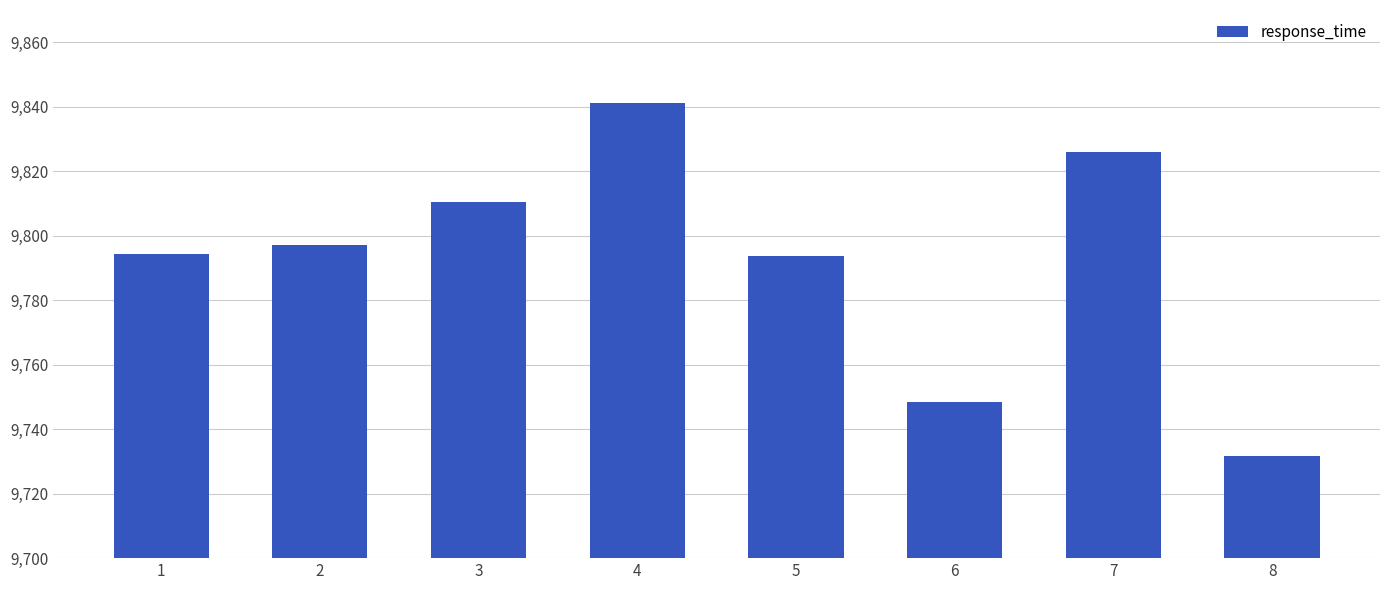

Read the value at 5.

9793.6